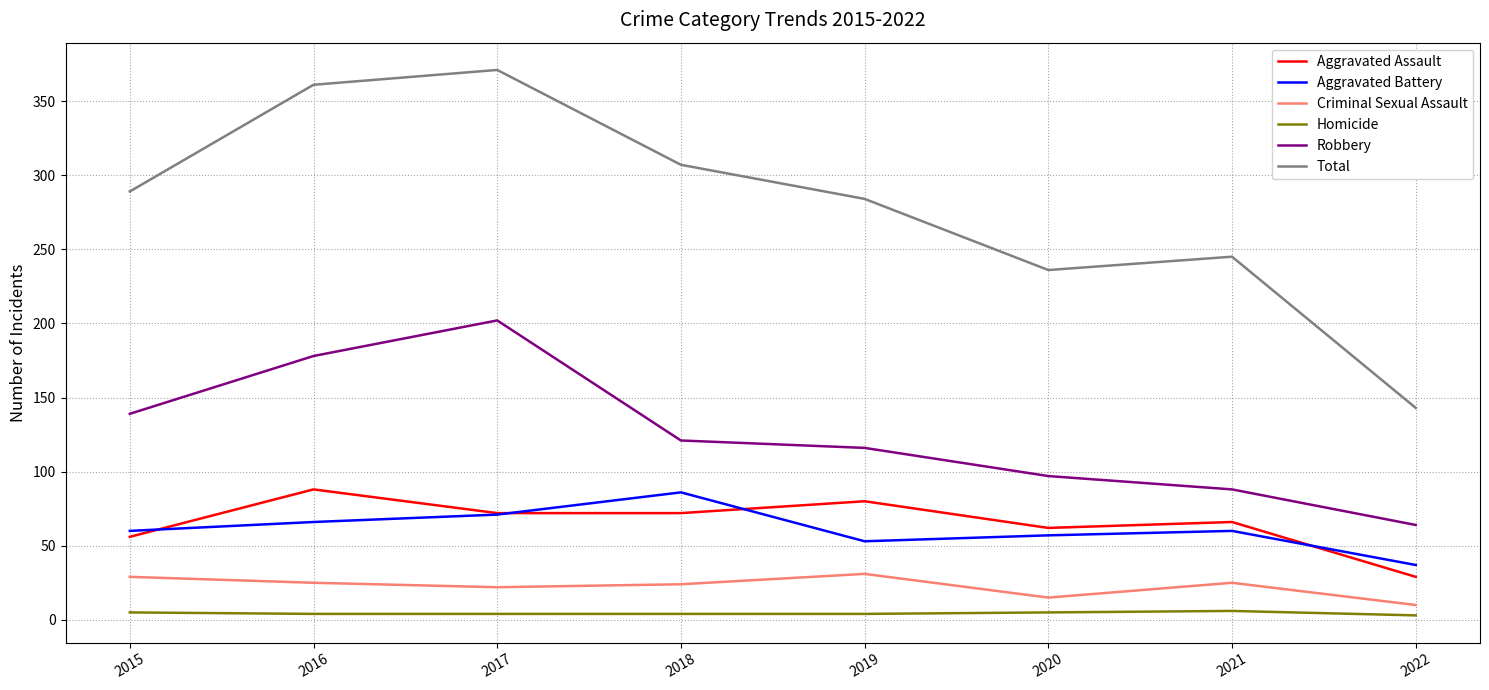

What is the total value across all series at 2021?

490